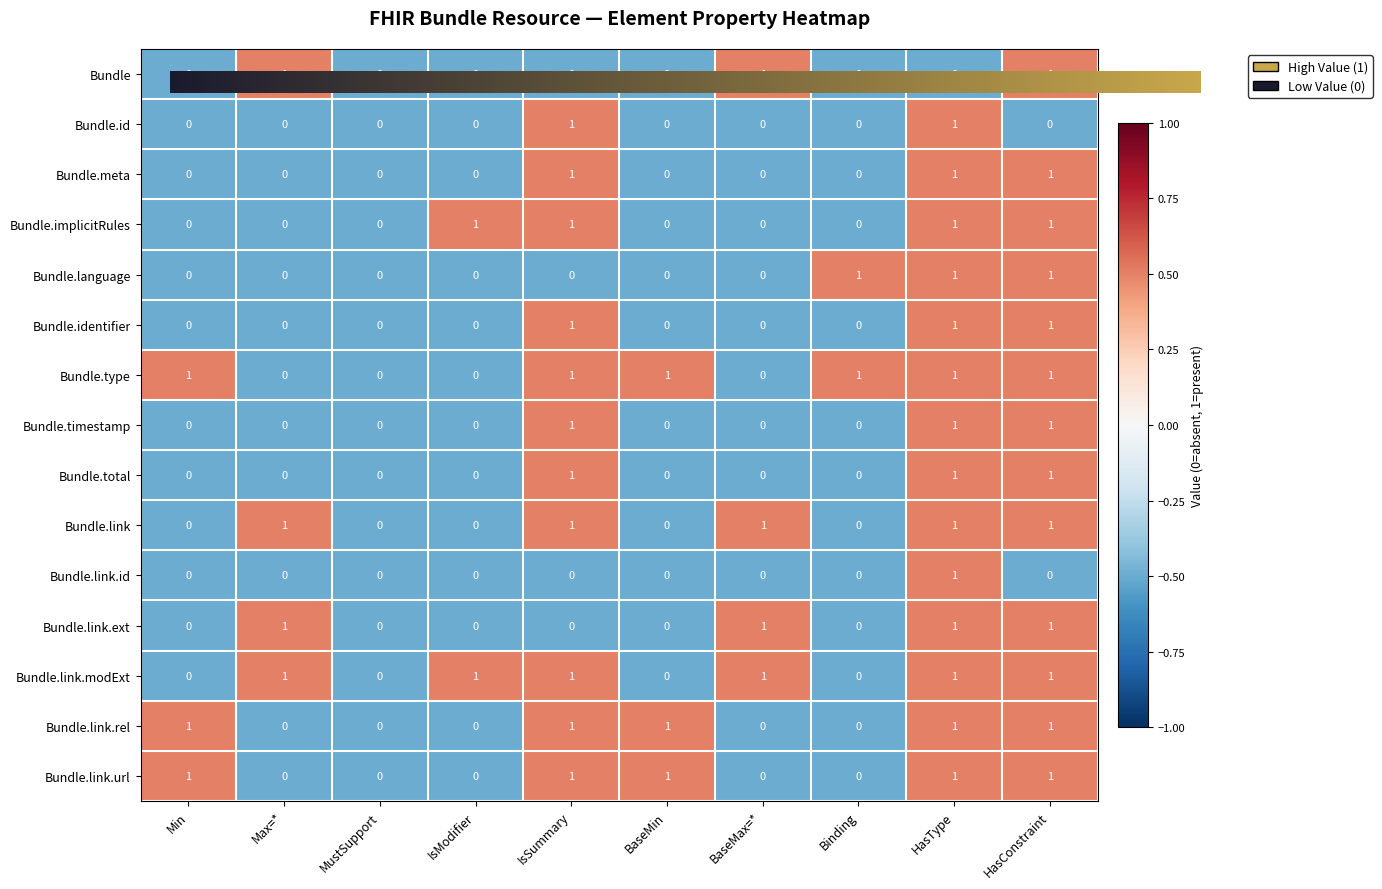

How many series are shown in this chart?

15